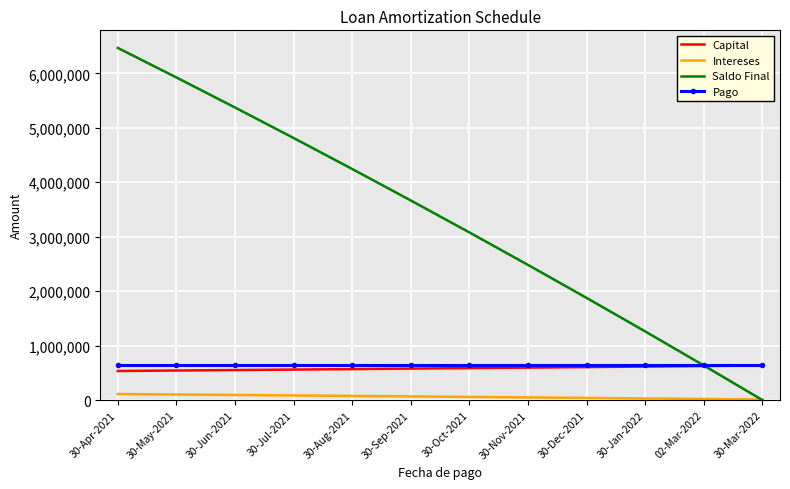

At which category does the chart reach its peak across all series?

30-Apr-2021